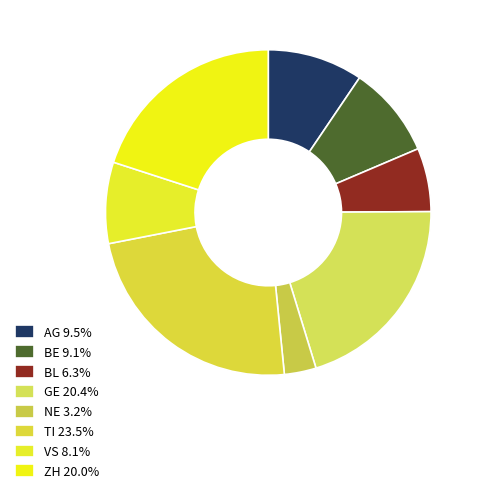

Approximately how many times larger is the value at BL compared to VS?

0.8